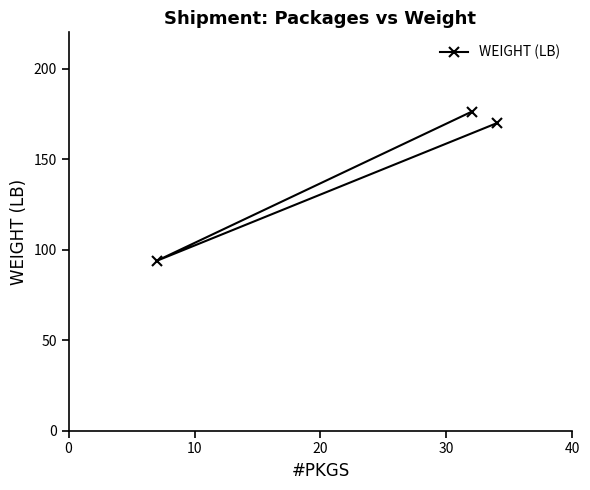

How many distinct data groups are displayed?

1